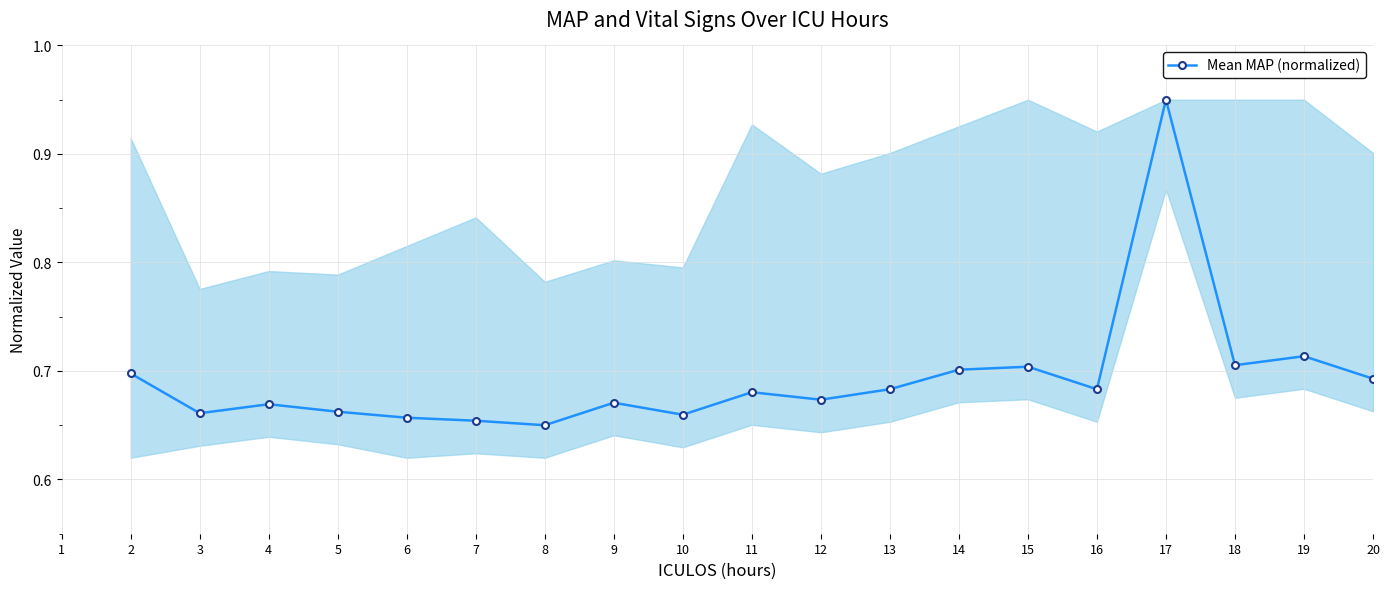

What is the sum of the values at 17 and 3?

1.6